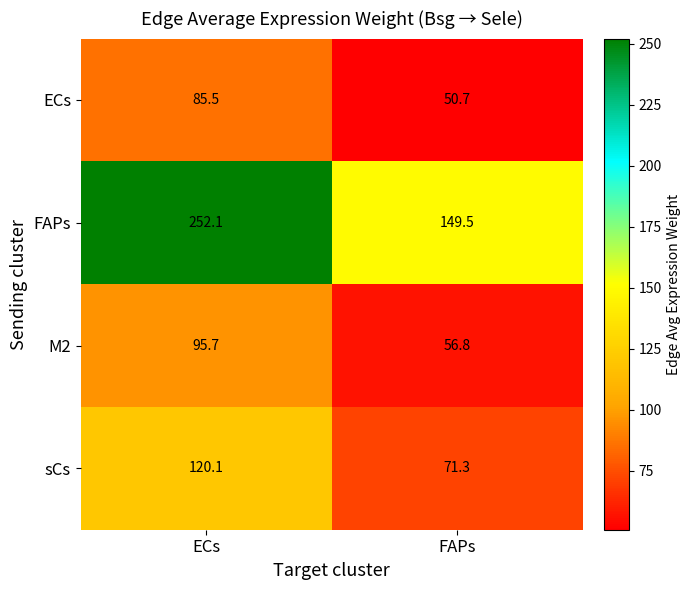

Reading left to right, transcribe all the data shown in this chart.

ECs: ECs=85.5	FAPs=50.7
FAPs: ECs=252.1	FAPs=149.5
M2: ECs=95.7	FAPs=56.8
sCs: ECs=120.1	FAPs=71.3